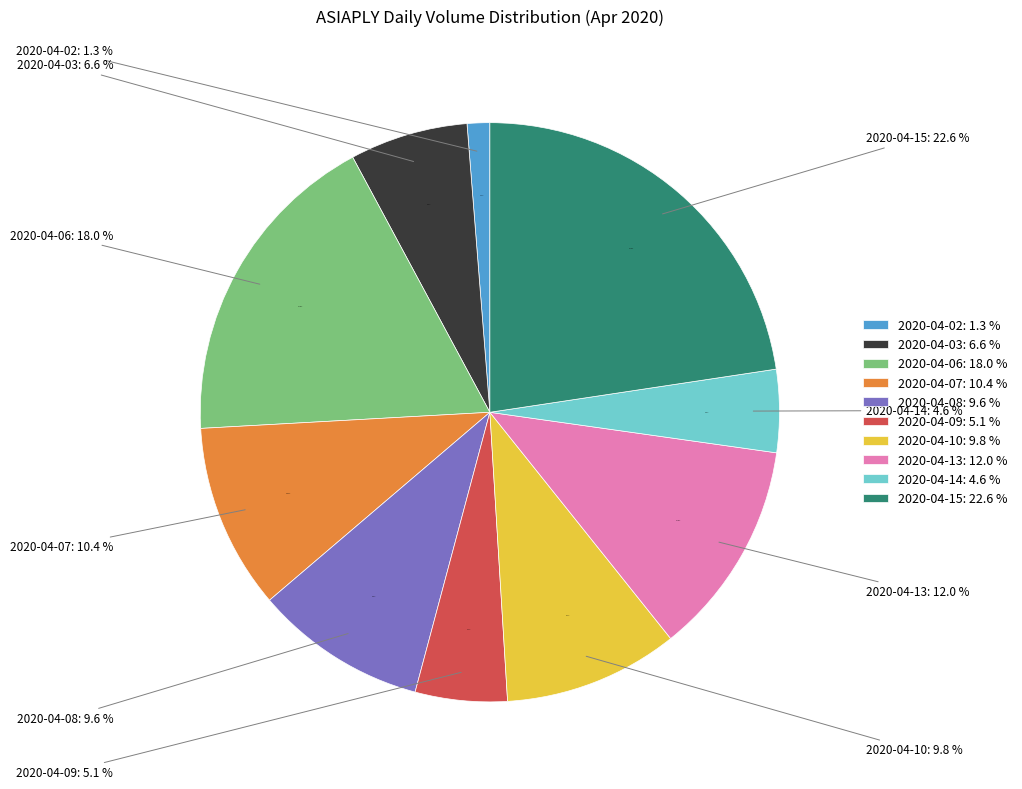

Approximately how many times larger is the value at 2020-04-03 compared to 2020-04-06?

0.4